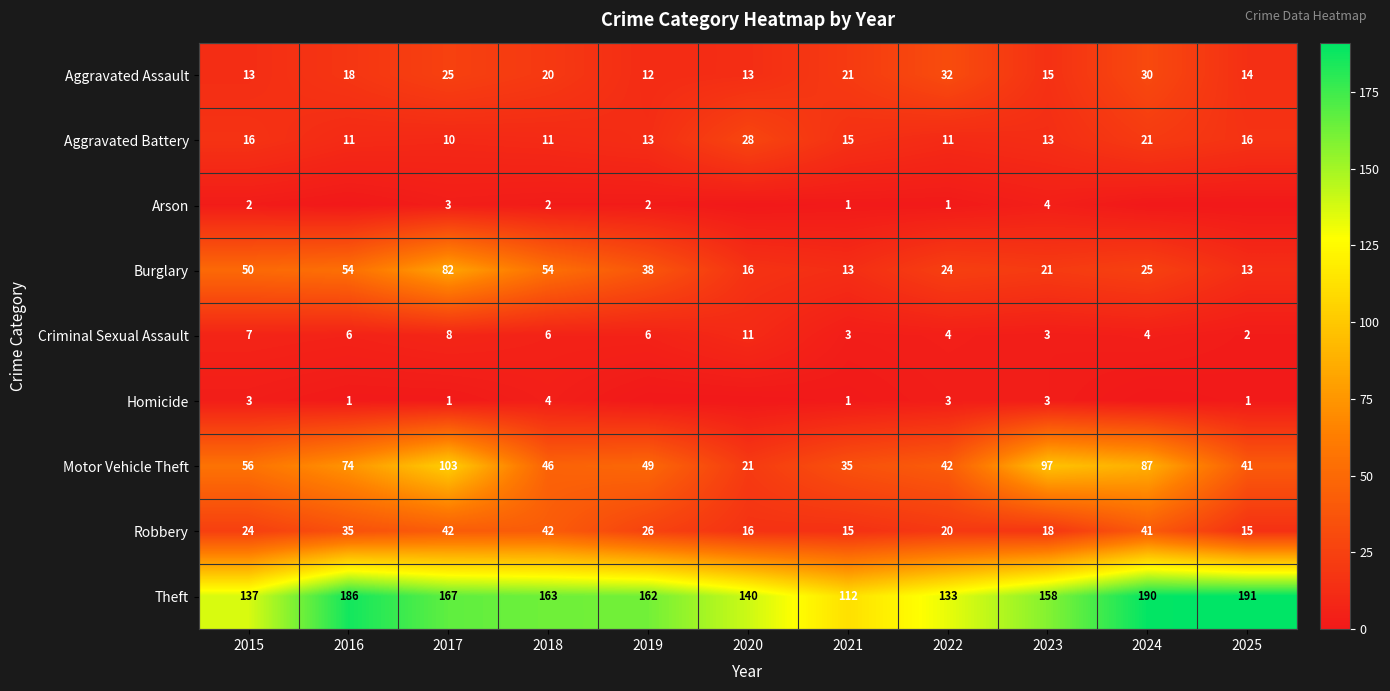

What is the difference between the maximum and minimum values in the Aggravated Assault series?

20